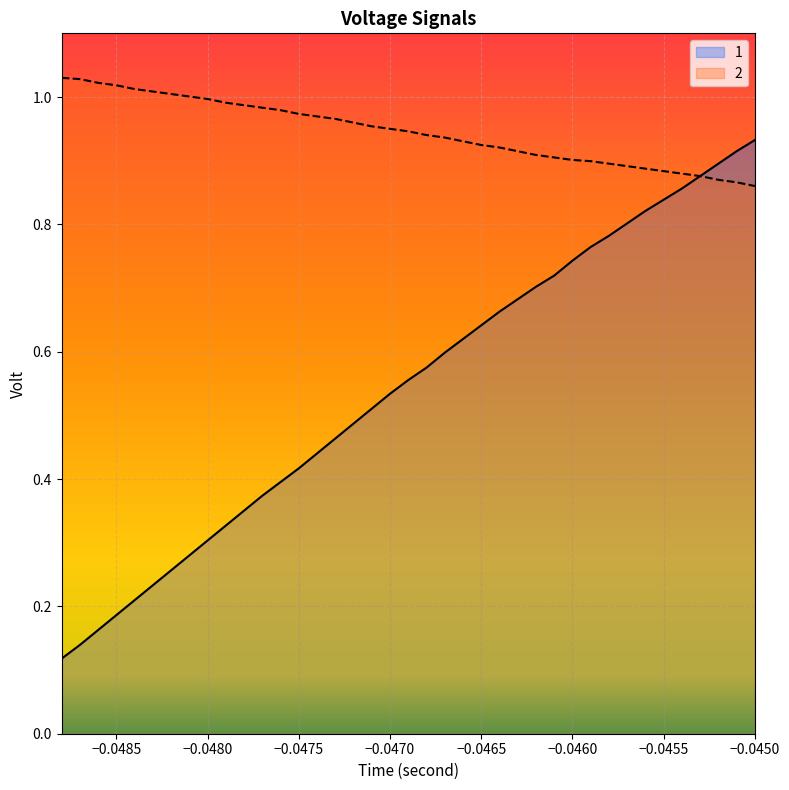

True or false: 2 has a value of 0.5 at −0.0465.

False